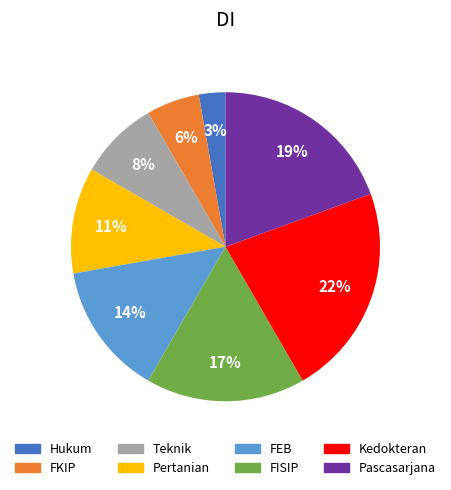

Which has a higher value, Teknik or FKIP?

Teknik